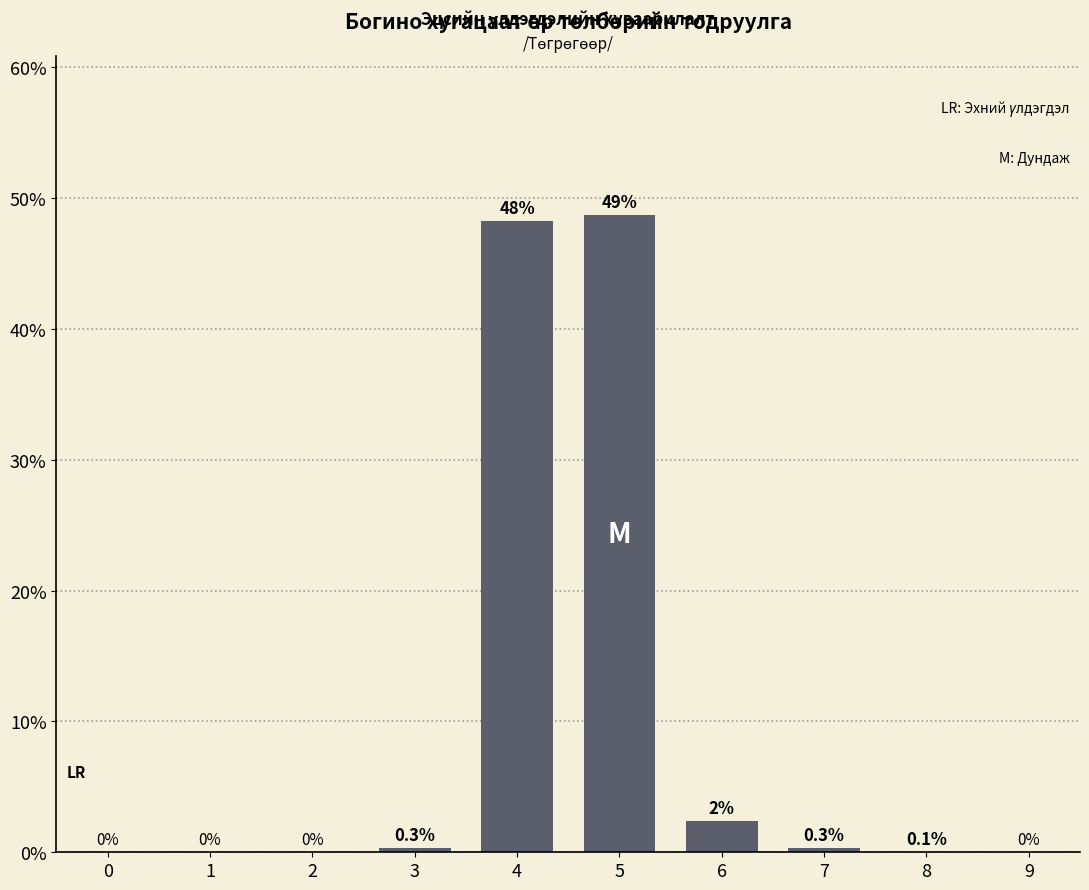

True or false: the data shows 48.2 at 4.

True